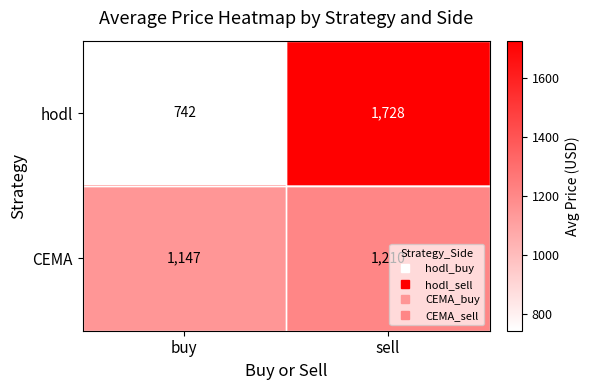

List the series in order of their peak value, lowest first.

CEMA, hodl